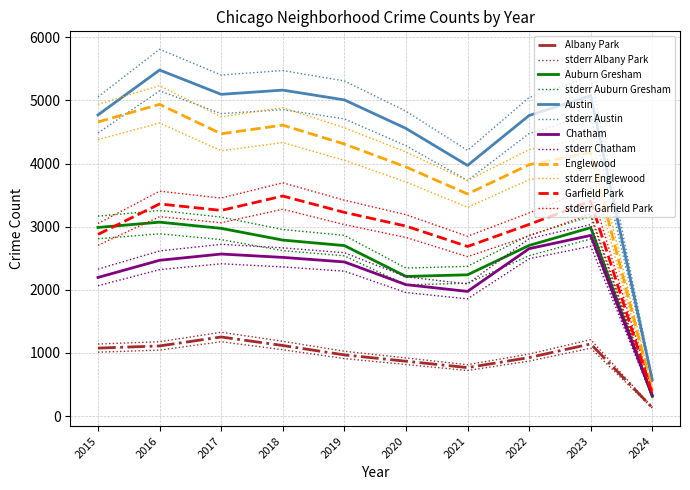

What is the difference between the Albany Park values at 2015 and 2016?

34.0